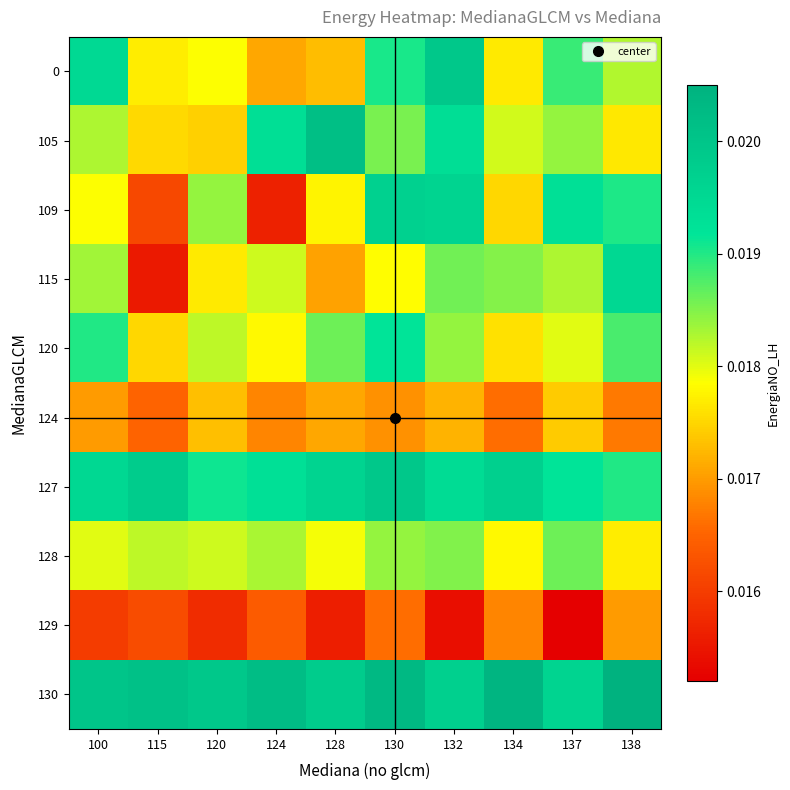

What is the total value across all series at 115?

0.2